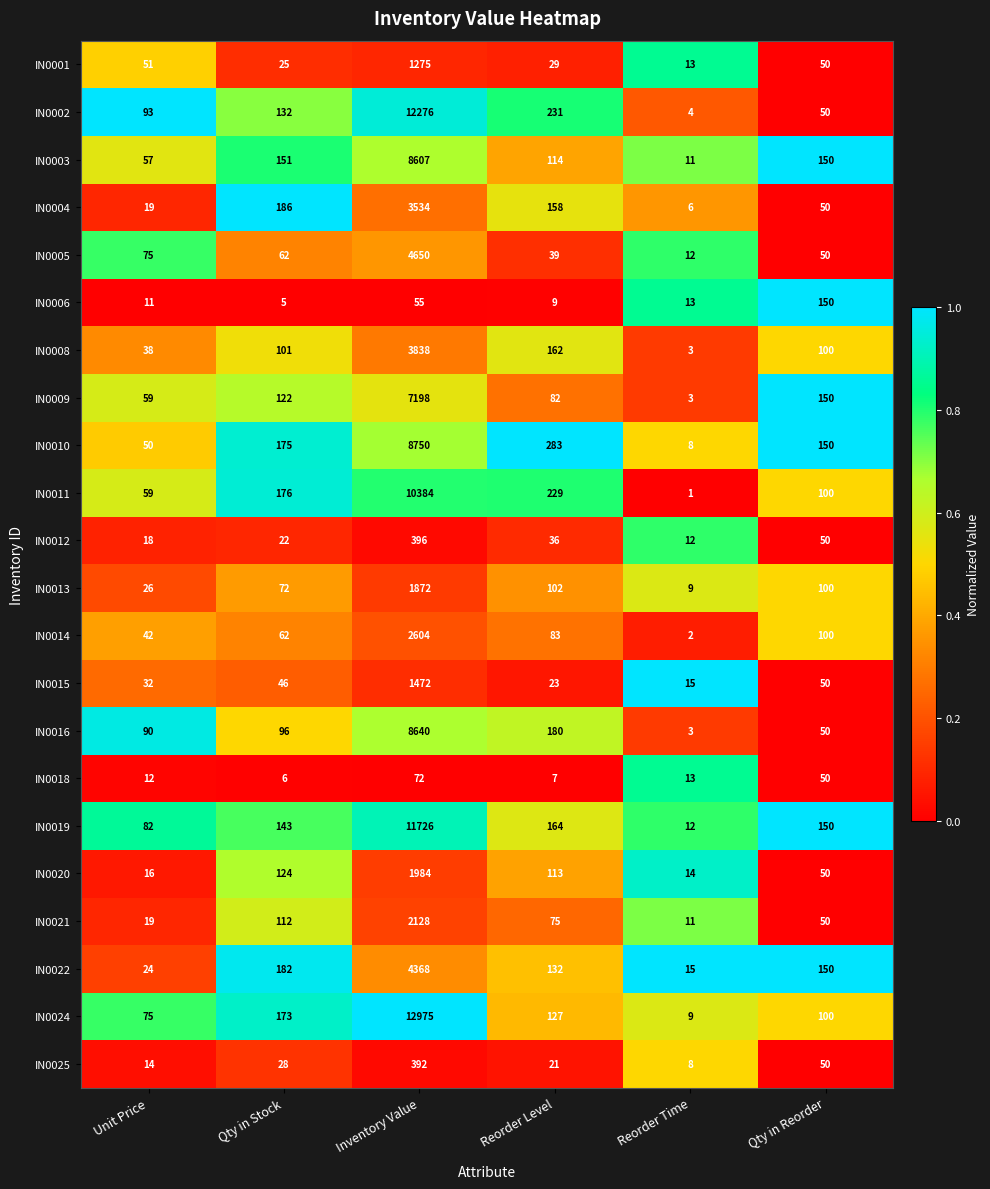

What is the sum of all IN0003 values?

9090